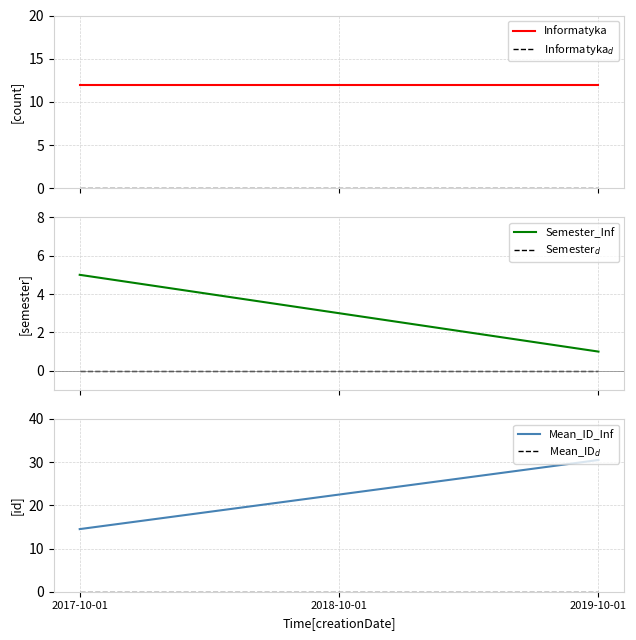

True or false: Informatyka has a value of 6.5 at 2018-10-01.

False